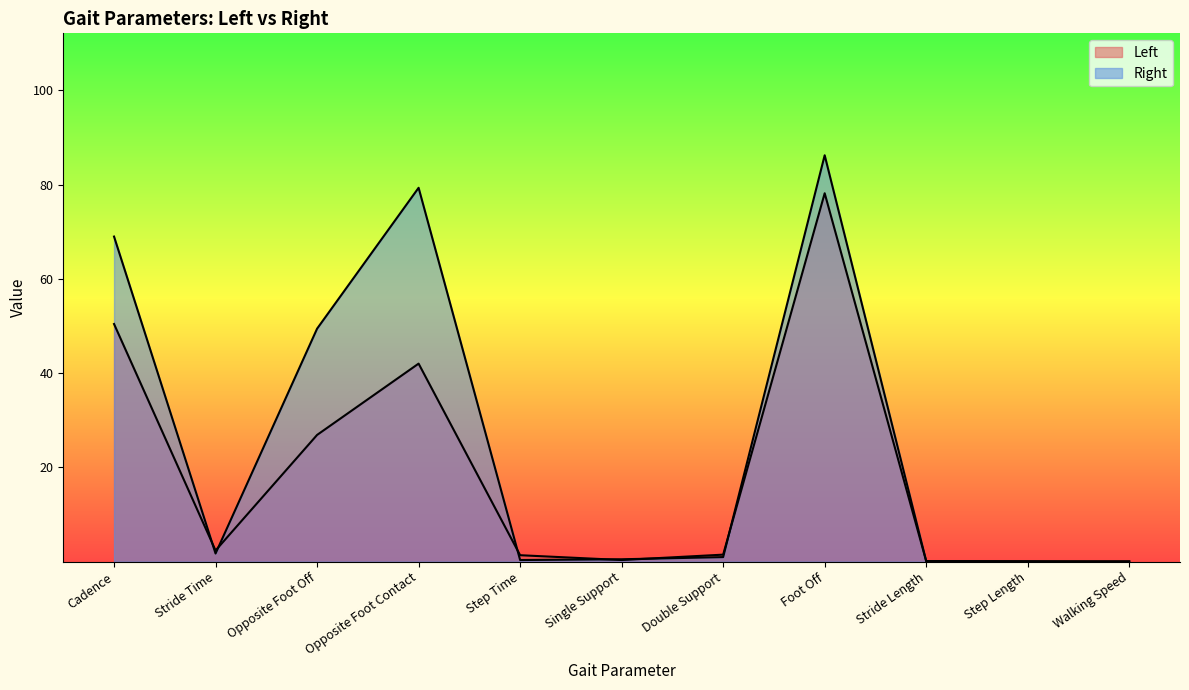

True or false: Right has more than 0 interior local peaks.

True